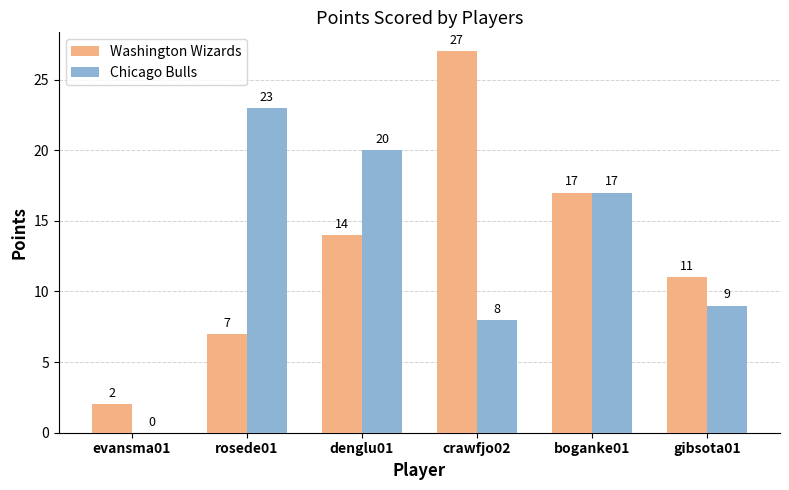

True or false: Chicago Bulls has a value of 16 at rosede01.

False